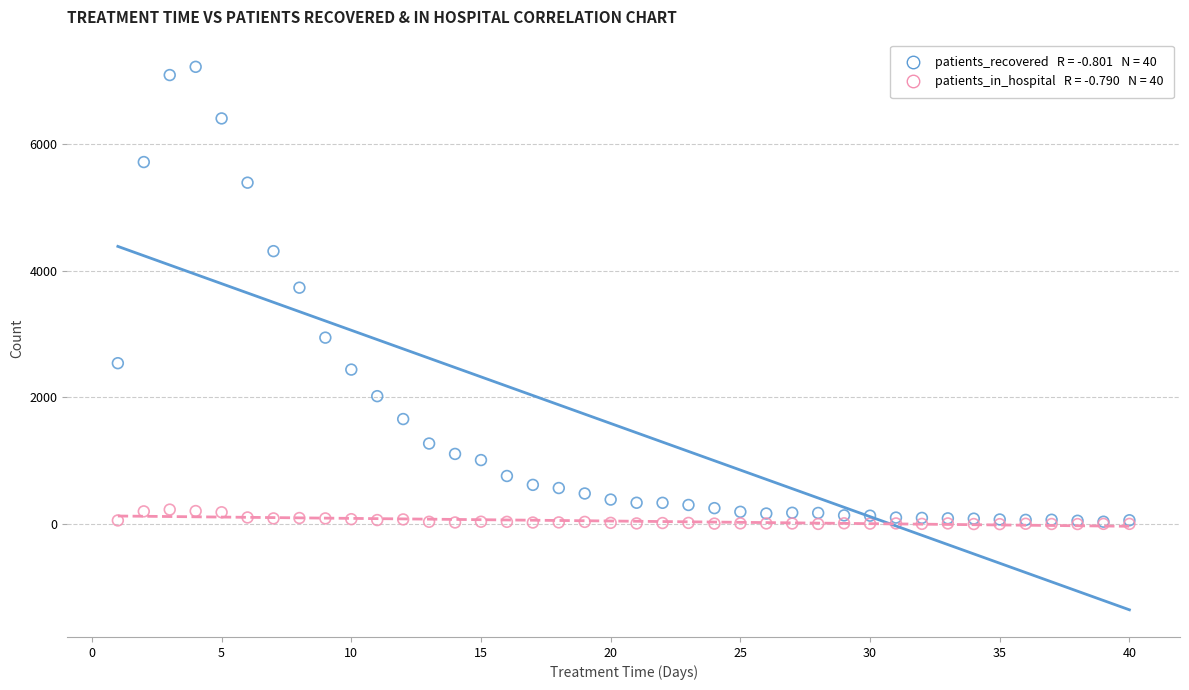

Across all series, what Y value is closest to 3608?

3731